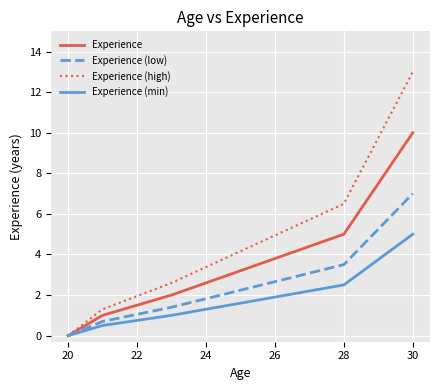

True or false: Experience has more than 1 points higher than both neighbors.

False